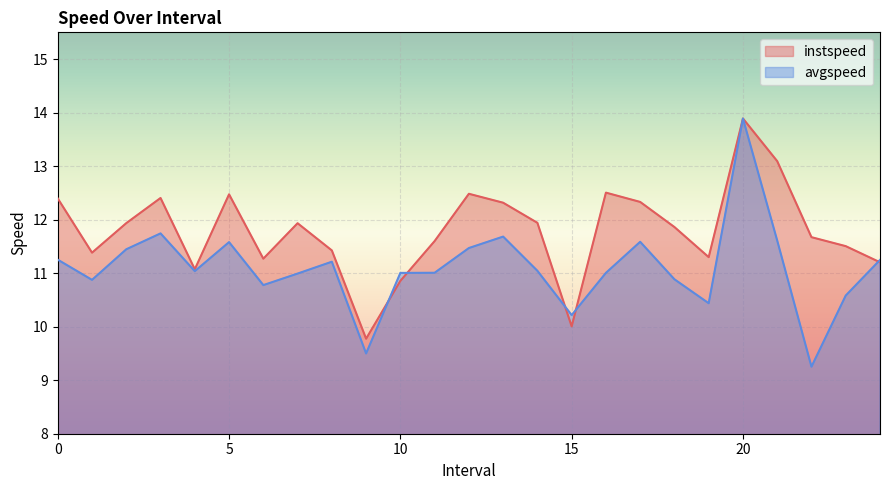

How many distinct data groups are displayed?

2